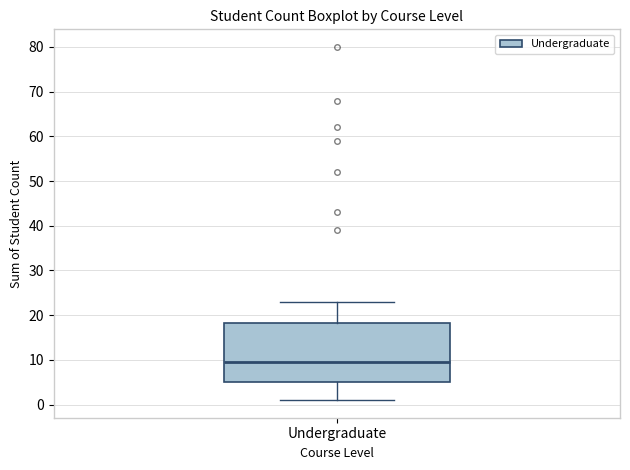

Transcribe this box plot: give where the median line is, the range the box spans, and where the two whiskers end, as read against the y-axis. The values are not printed on the chart, so give them approximately, as read against the axis.

median 10, box 5 to 18, whiskers 1 to 23